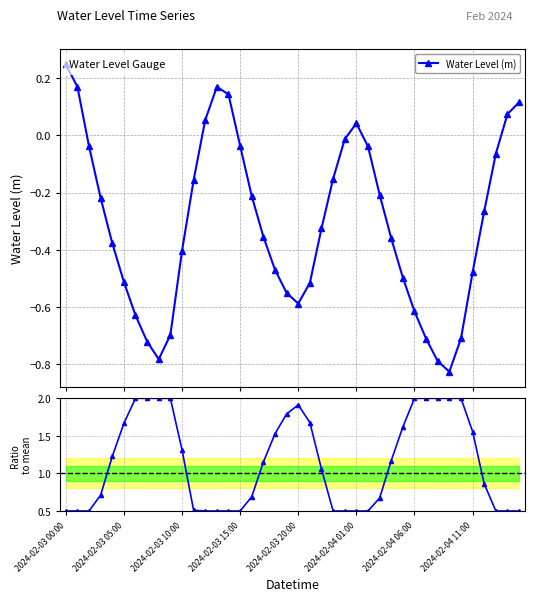

In Water Level (m), how many points are lower than both neighbors (excluding endpoints)?

3